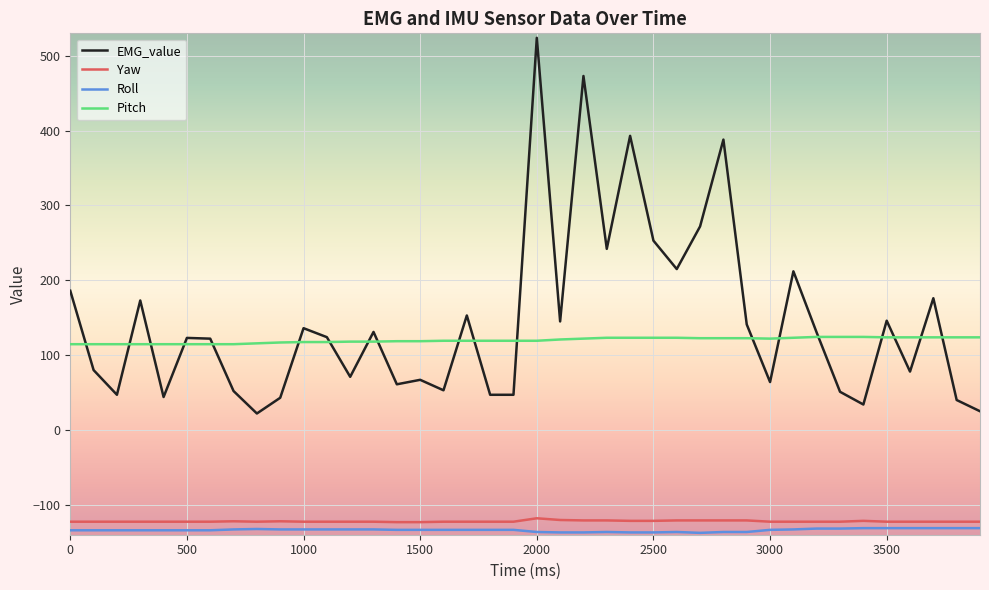

What is the maximum value for EMG_value?

524.0